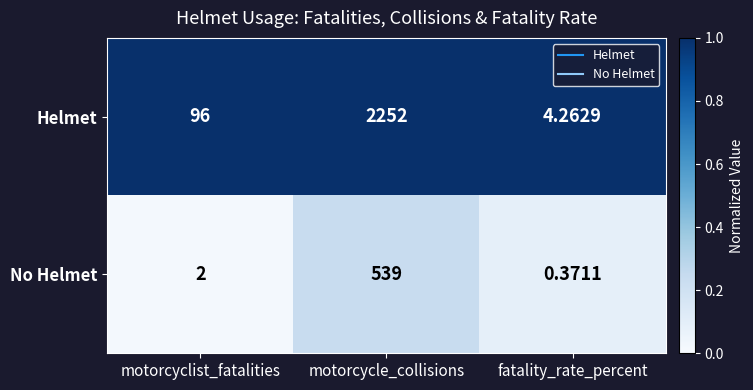

At motorcyclist_fatalities, list the series in order from largest to smallest.

Helmet, No Helmet